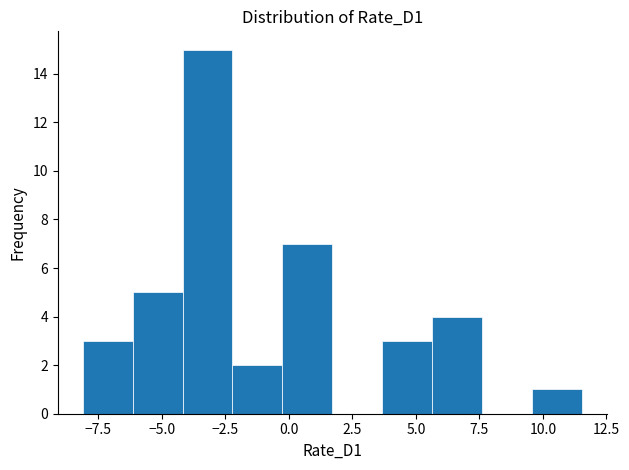

Around what value on the x-axis is the tallest bar? Give the approximate position of its centre, as read against the axis.

-3.0